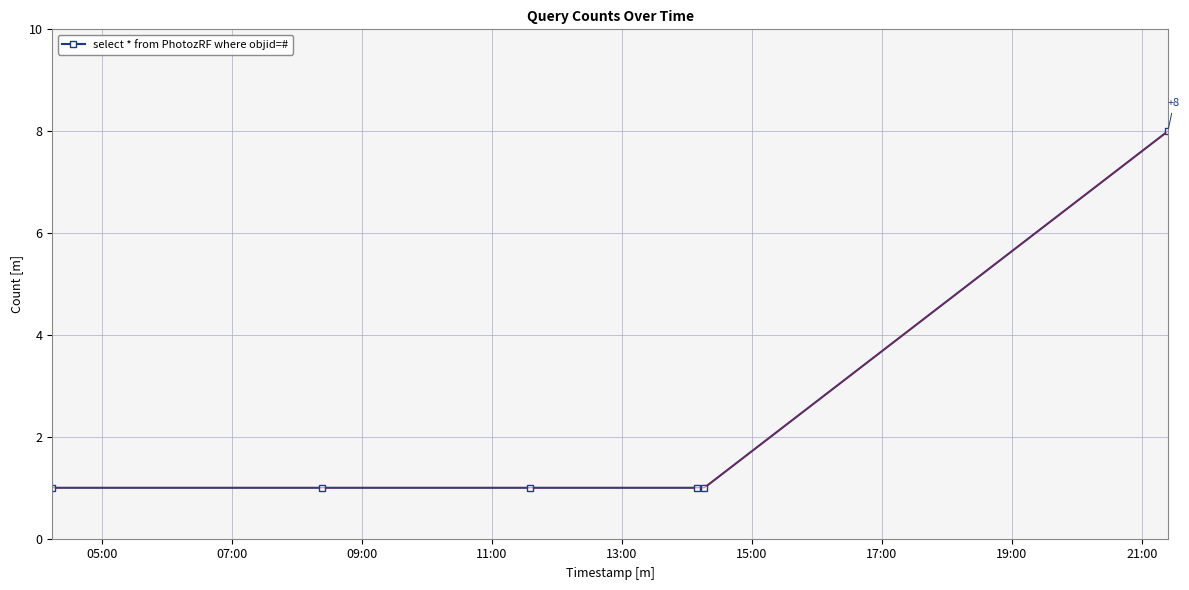

True or false: the data has more than 2 interior local peaks.

False